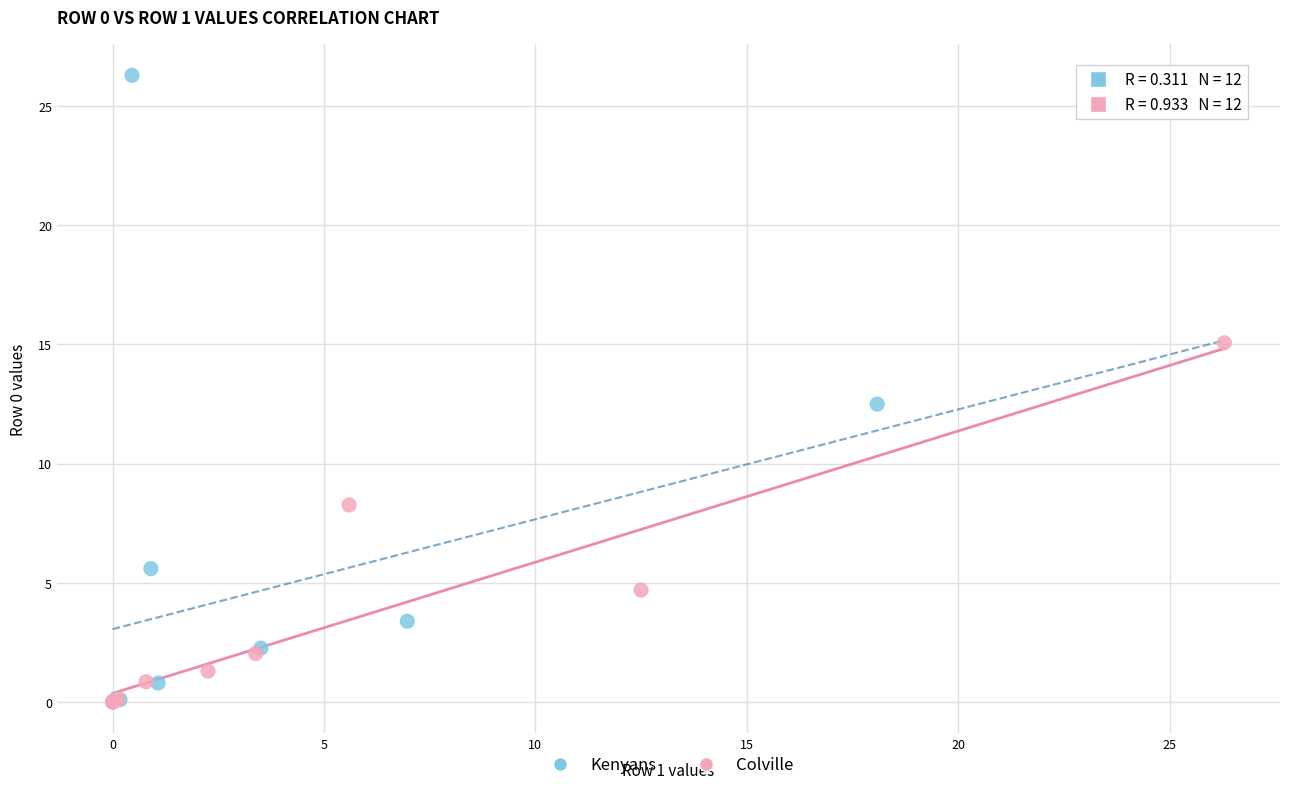

Which series reaches the maximum Y coordinate?

Kenyans